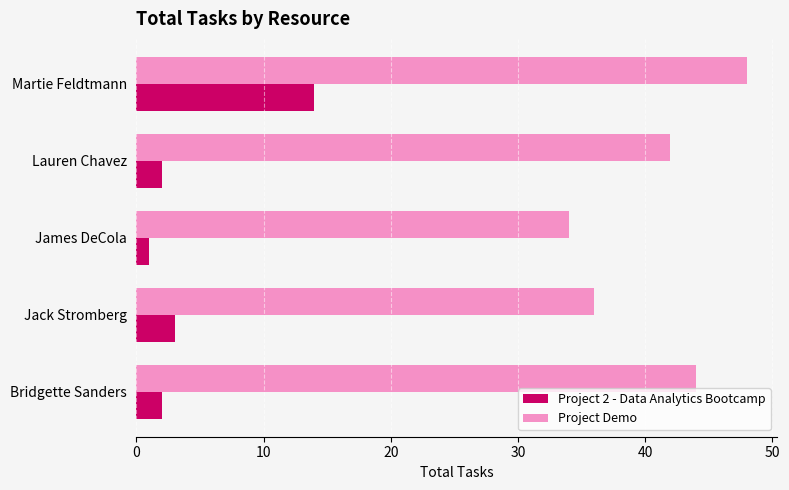

At which category is the sum across all series the highest?

Martie Feldtmann